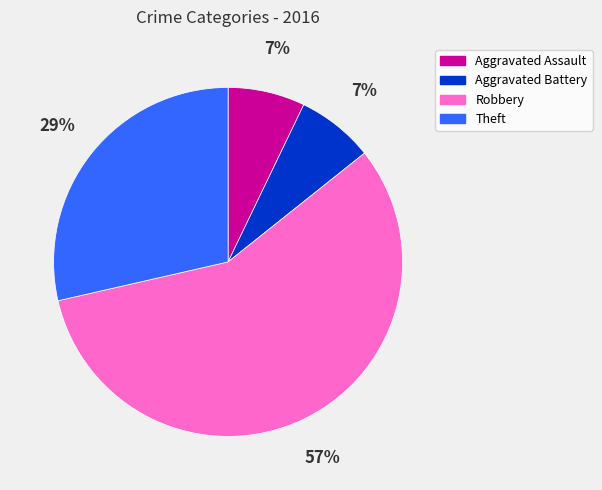

Count the number of slices in the pie.

4